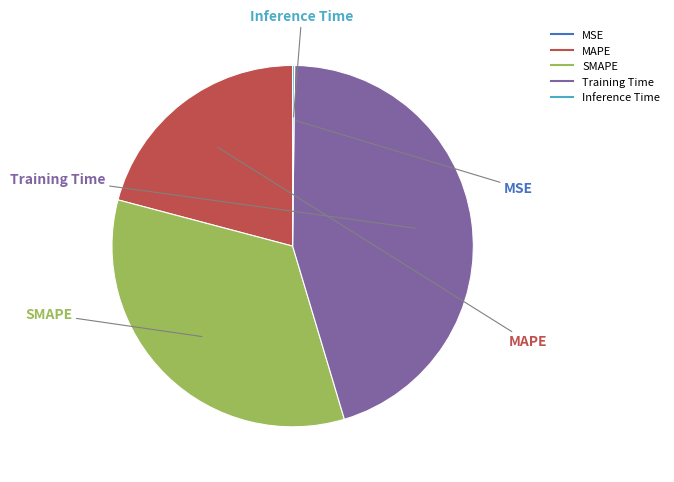

The MAPE slice represents 27% of the pie. True or false?

False